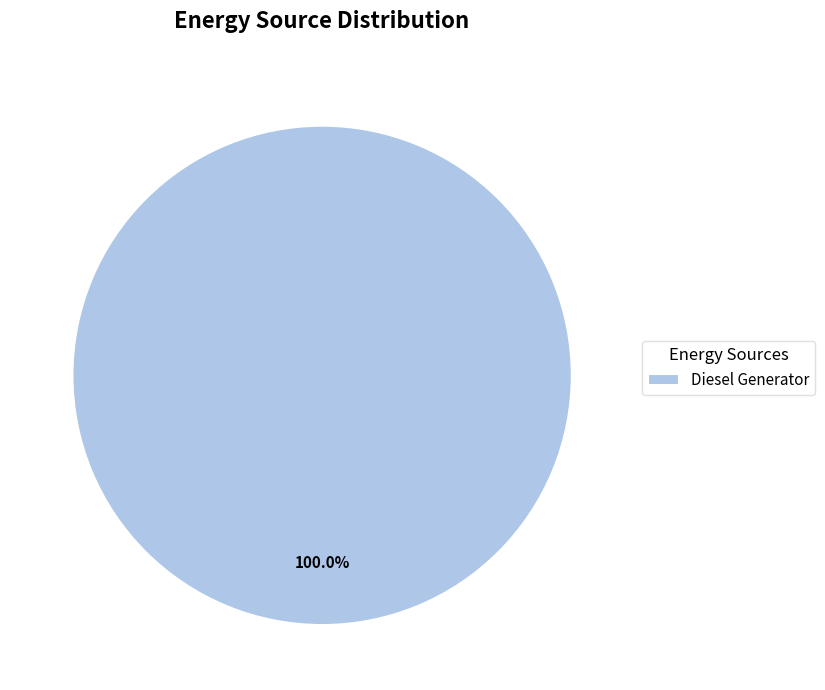

Which slice represents more than half of the pie?

Diesel Generator